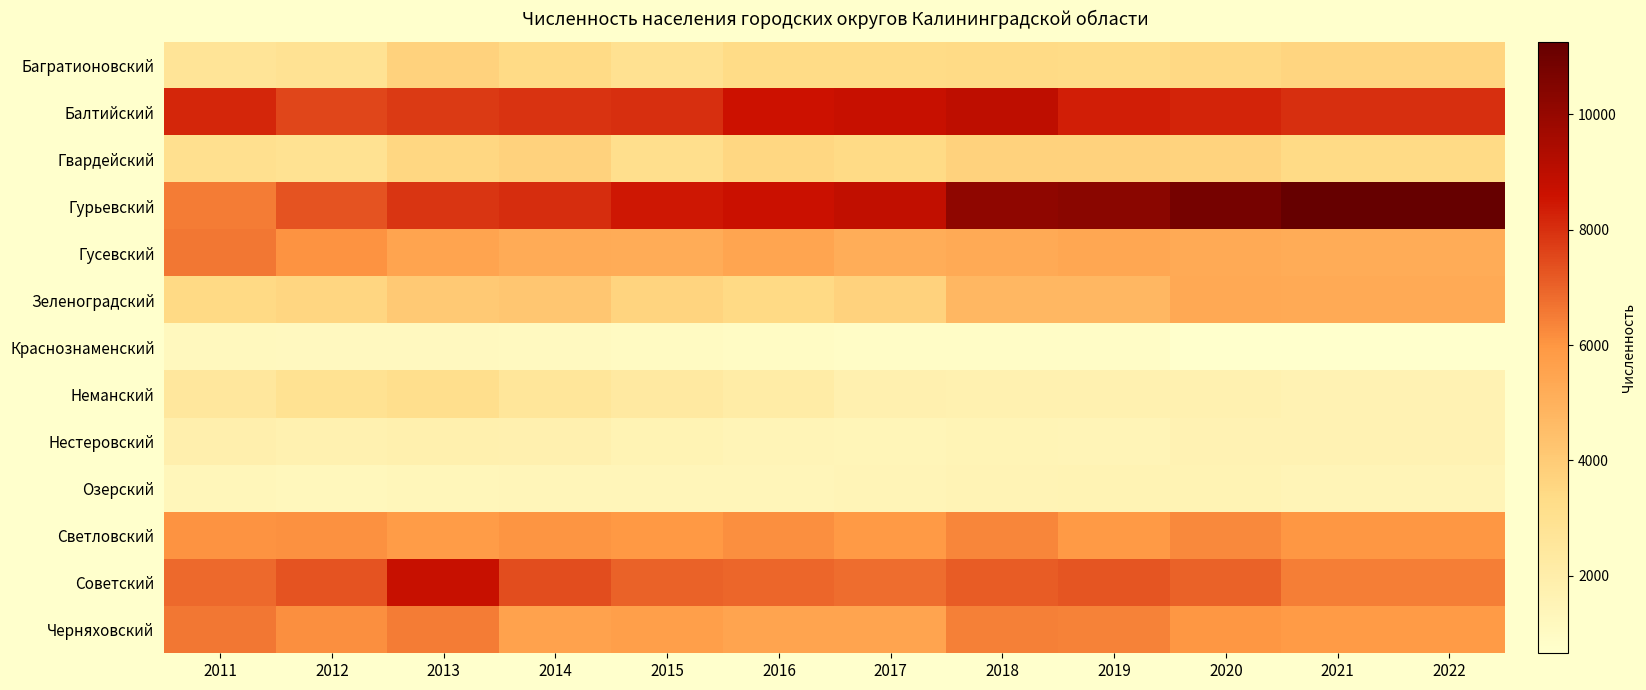

How many categories are shown in the chart?

12